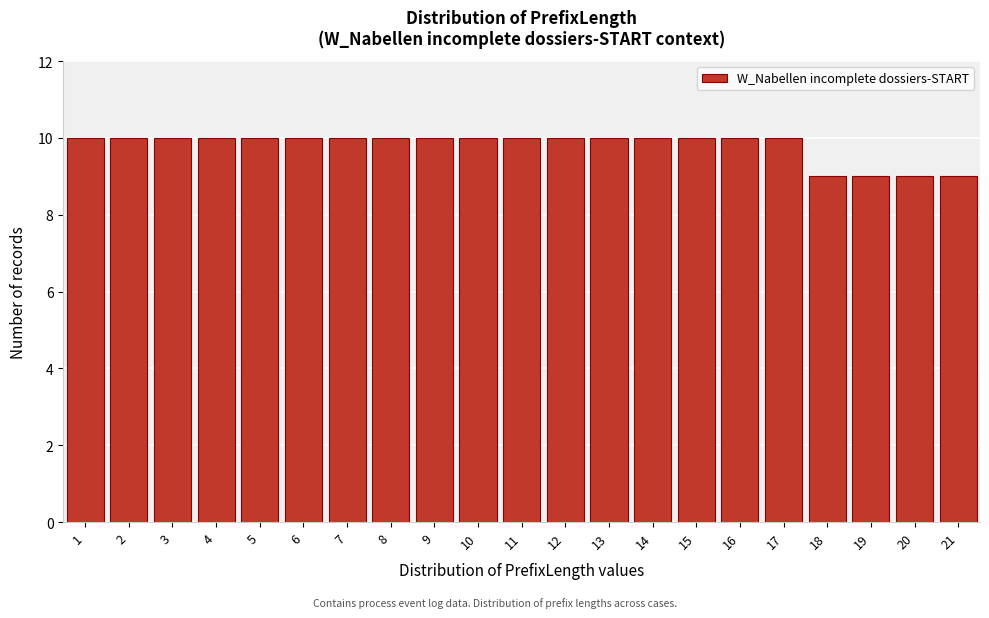

Reading right to left, extract all data points from this chart.

9	9	9	9	10	10	10	10	10	10	10	10	10	10	10	10	10	10	10	10	10